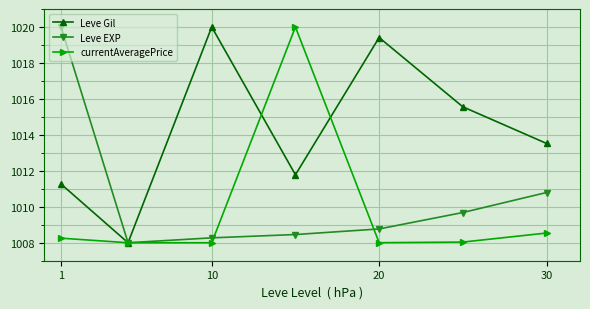

In Leve Gil, how many points are higher than both neighbors (excluding endpoints)?

2